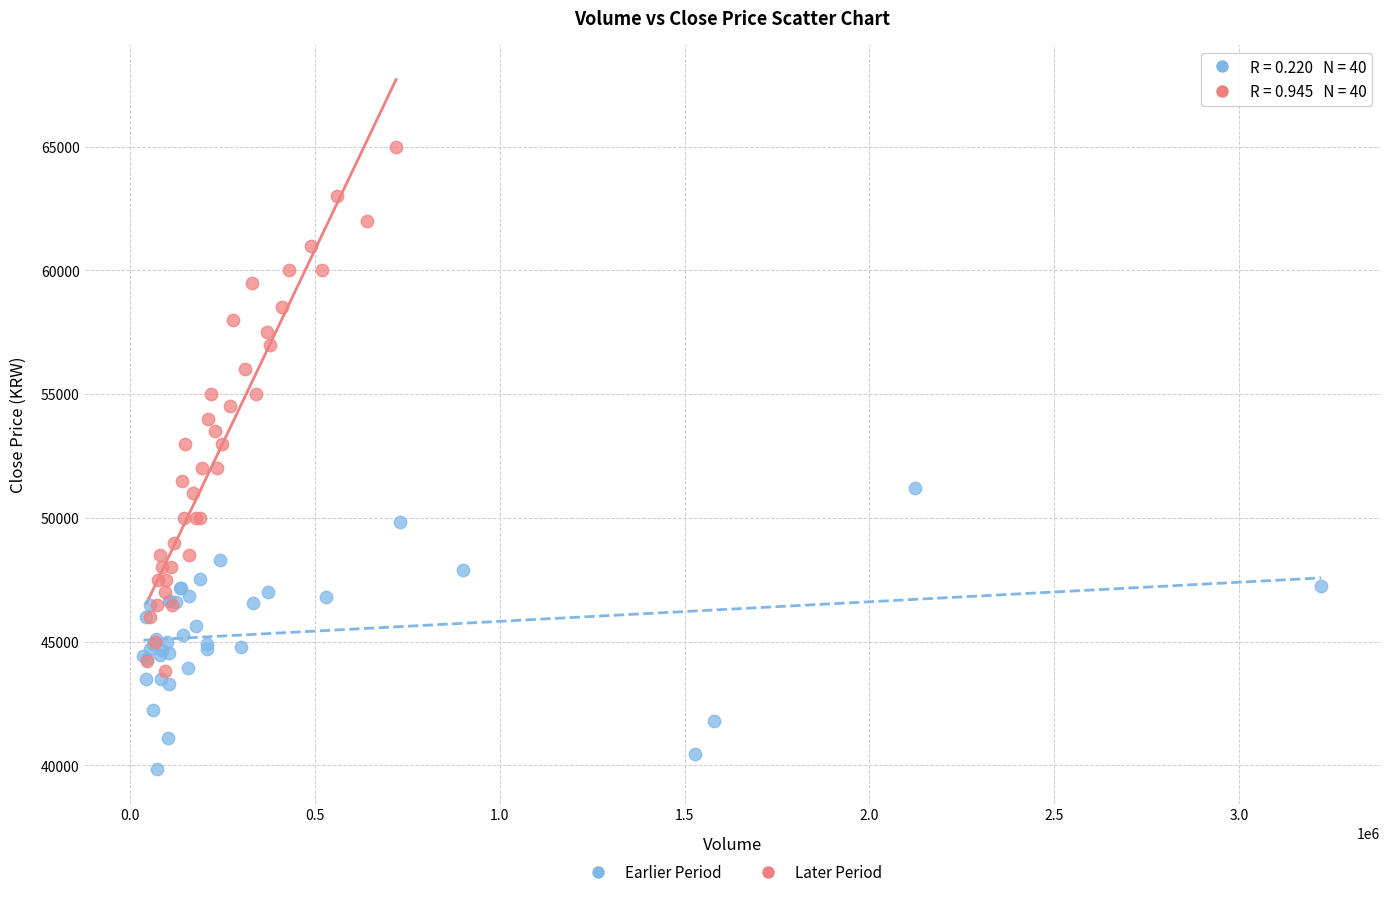

Which series has the largest Y range (max minus min)?

Later Period